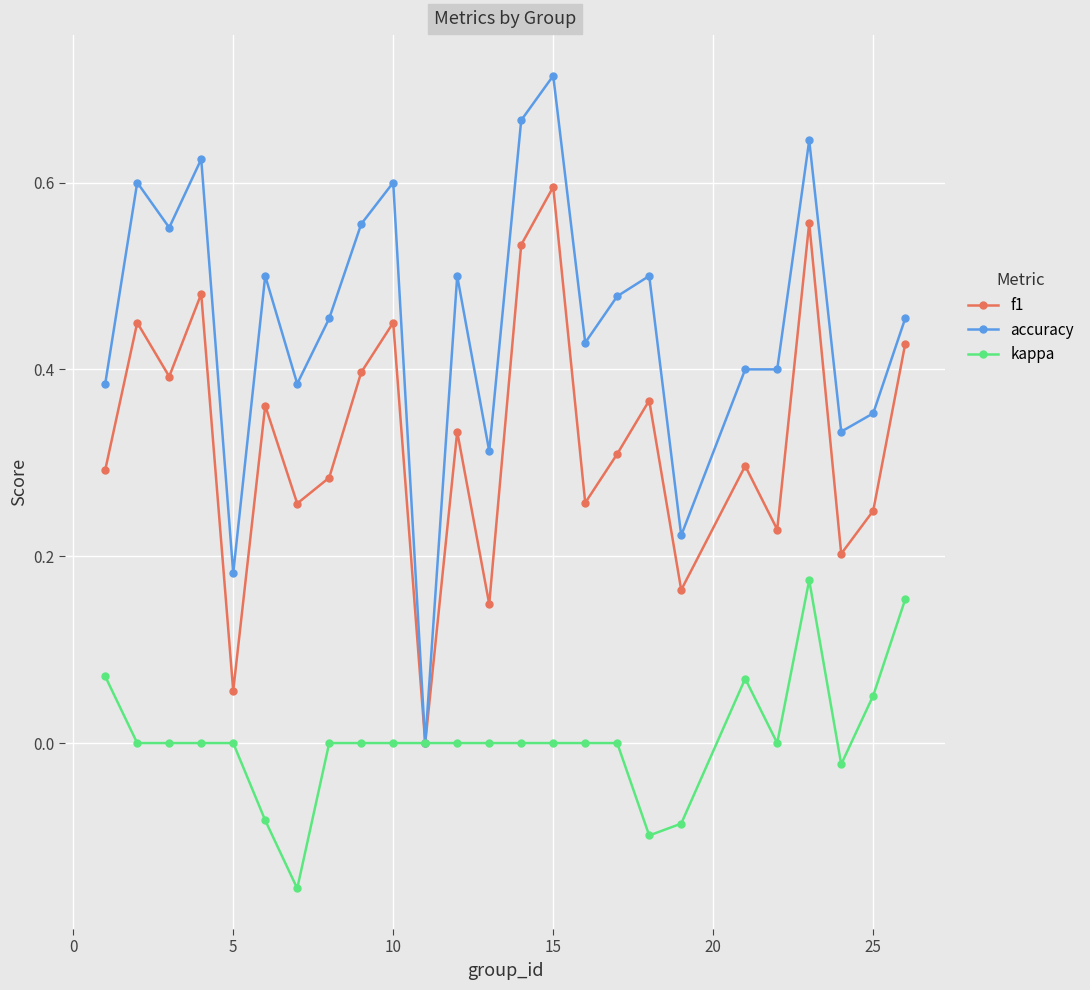

How many distinct data groups are displayed?

3